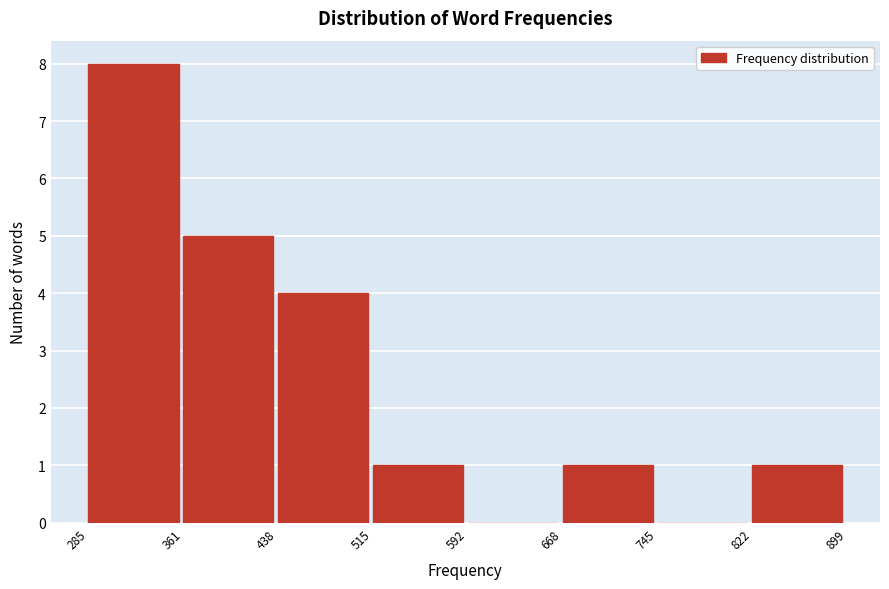

What is the height of the bar covering 361 to 438 on the x-axis? The values are not printed on the chart, so give them approximately, as read against the axis.

5